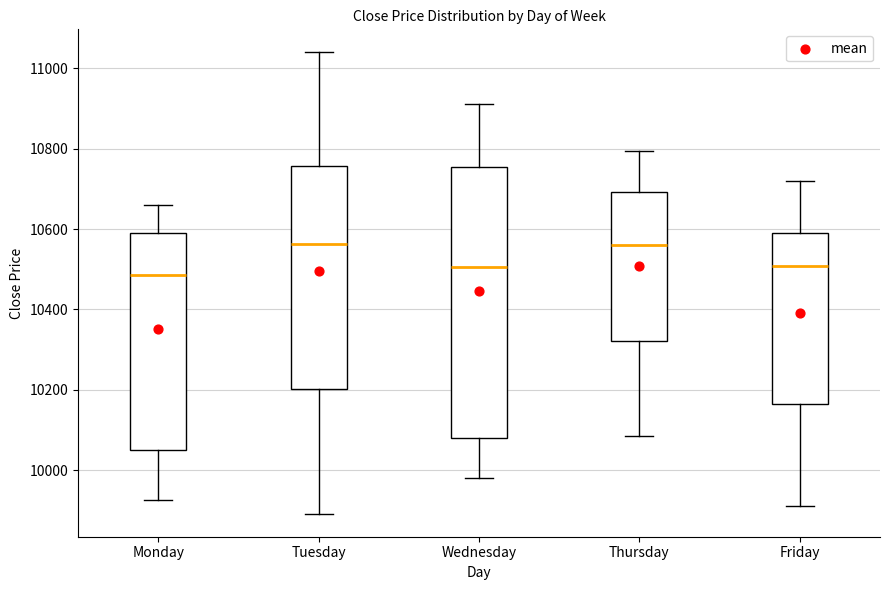

Where does the upper whisker of the box for Tuesday end on the y-axis? The values are not printed on the chart, so give them approximately, as read against the axis.

11040